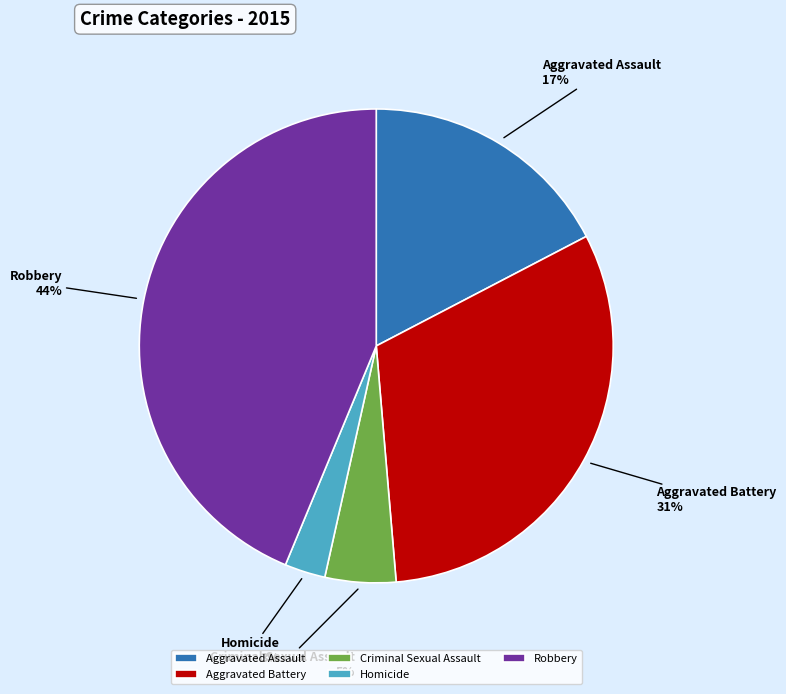

Combined, do Aggravated Battery and Aggravated Assault account for over 50%?

No